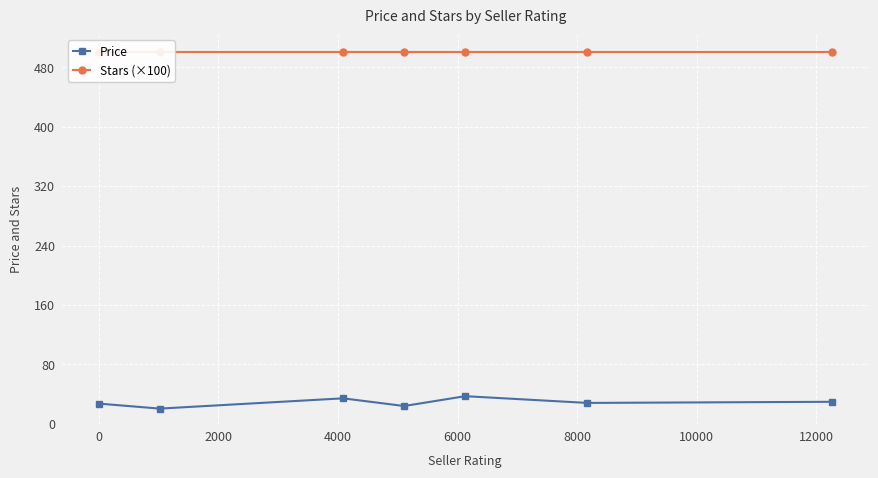

What is the maximum value for Price?

37.4